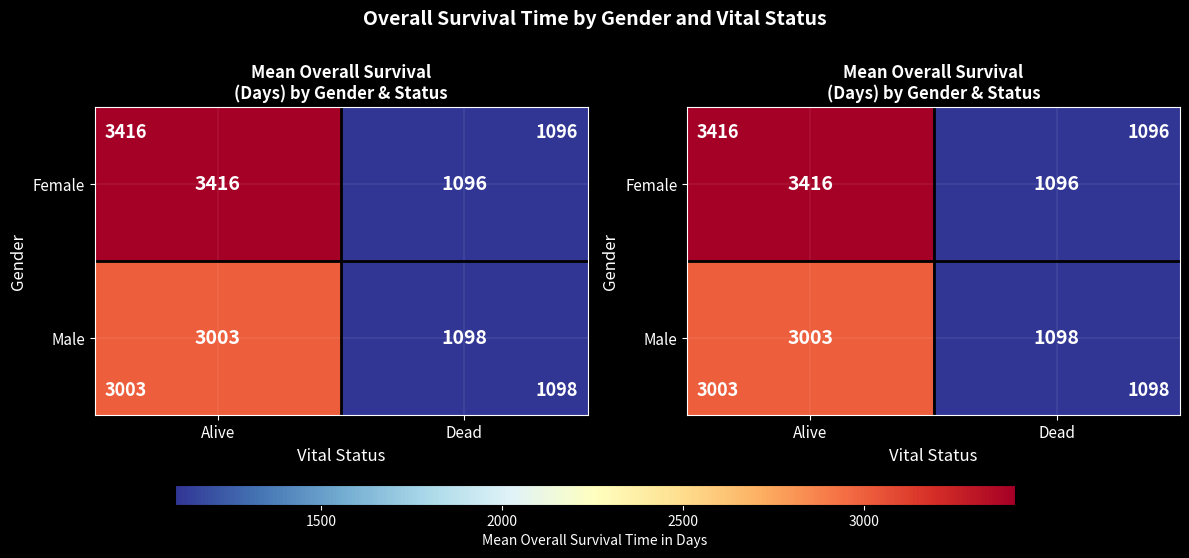

What is the difference between the maximum and minimum values in the Male series?

1905.8